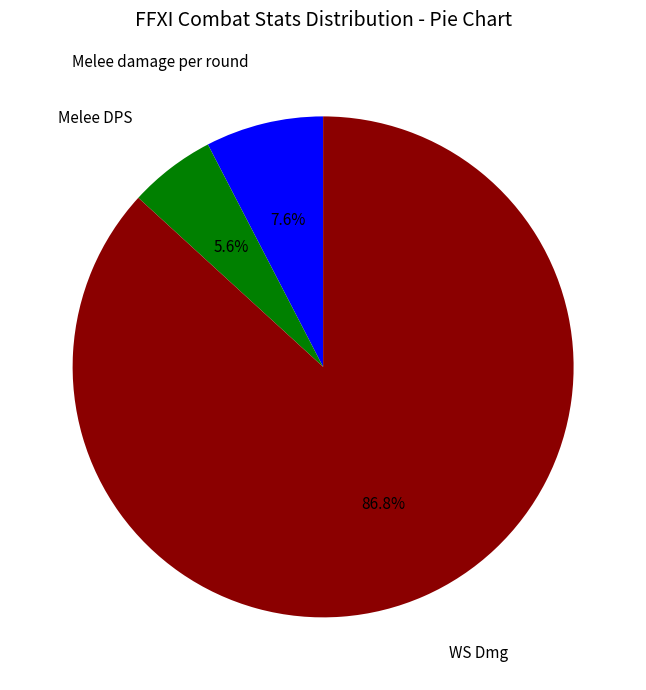

How many slices are in this pie chart?

3